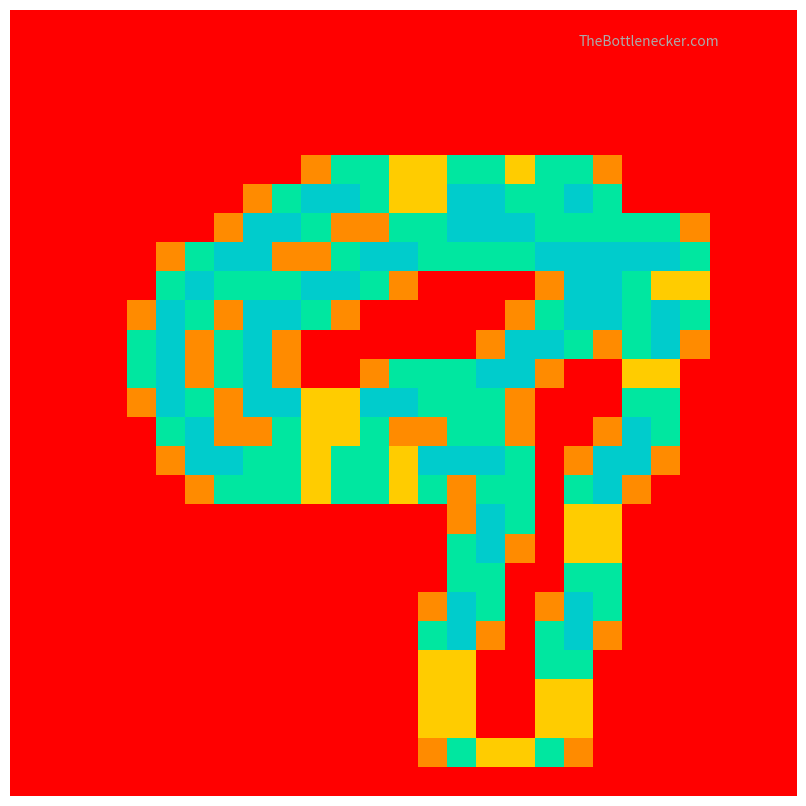

At how many categories does at least one series exceed 1?

20